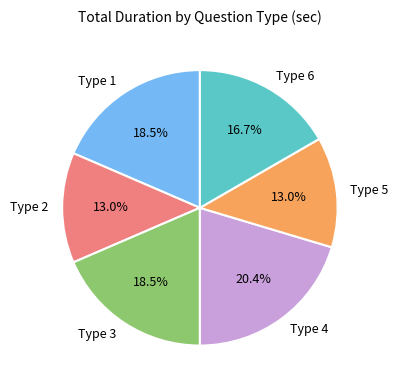

What percentage is NOT represented by Type 5?

87.0%